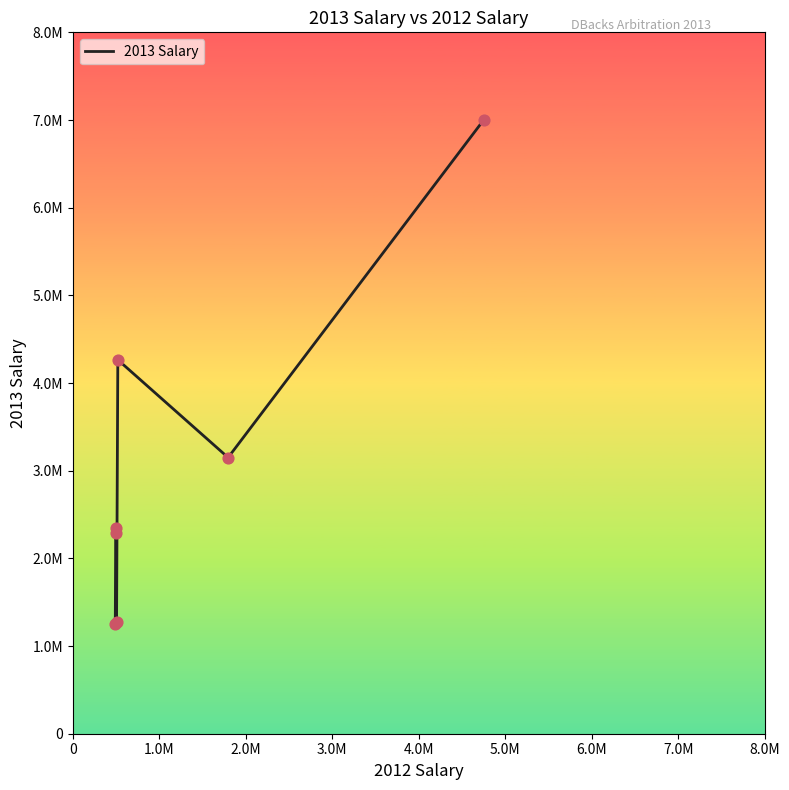

Is this an area chart (filled region under the line)?

No